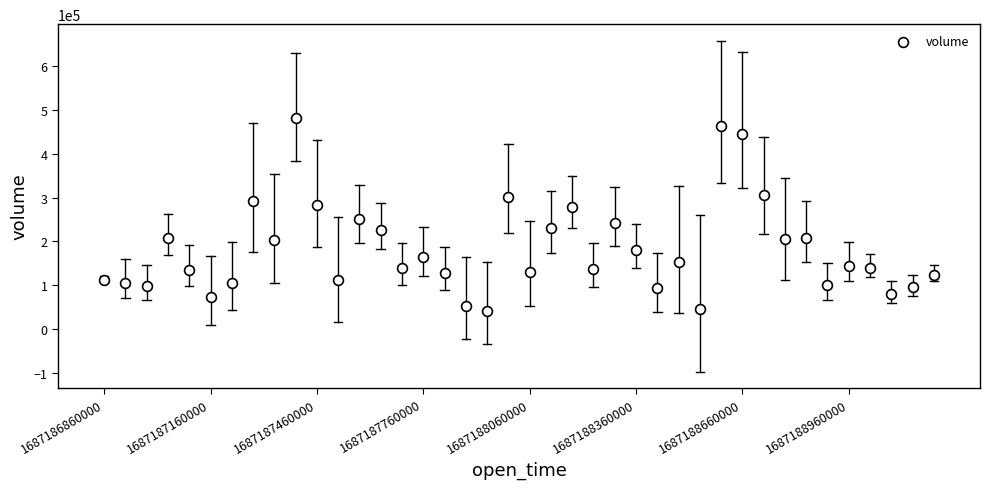

What is the range of Y values (max minus min)?

441345